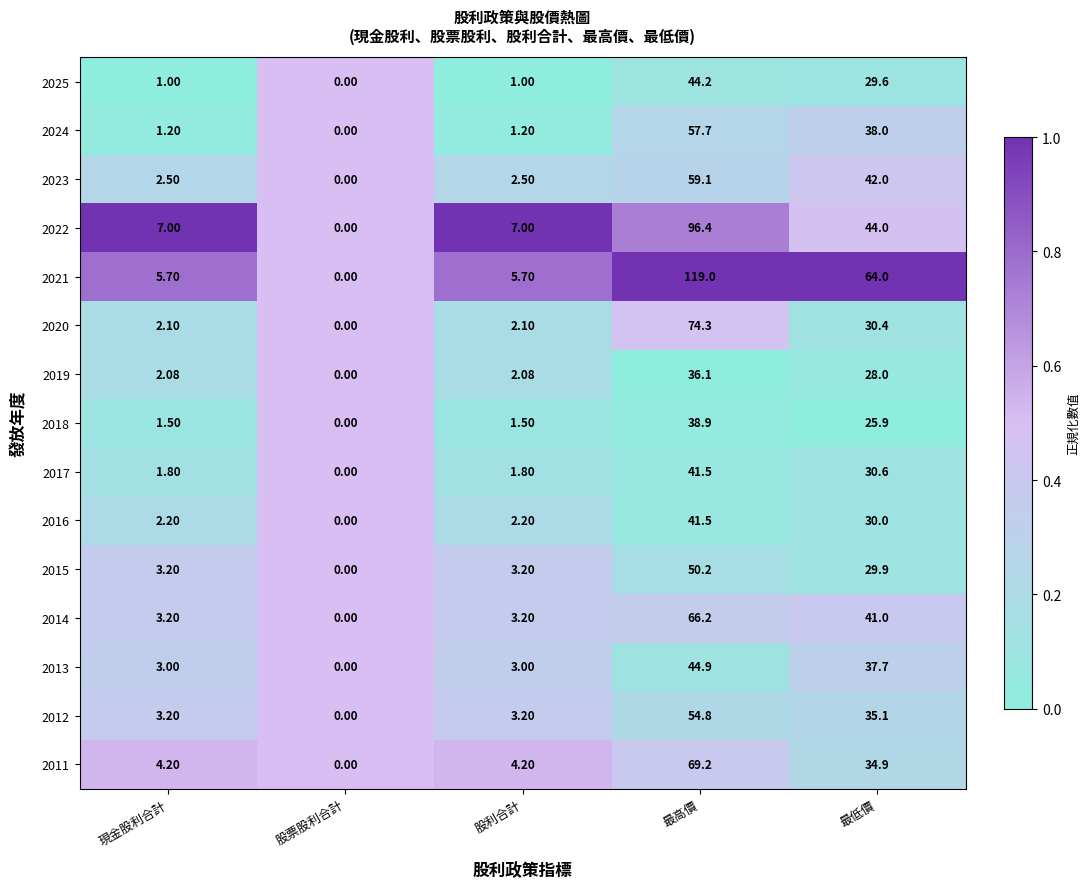

How many categories are shown in the chart?

5